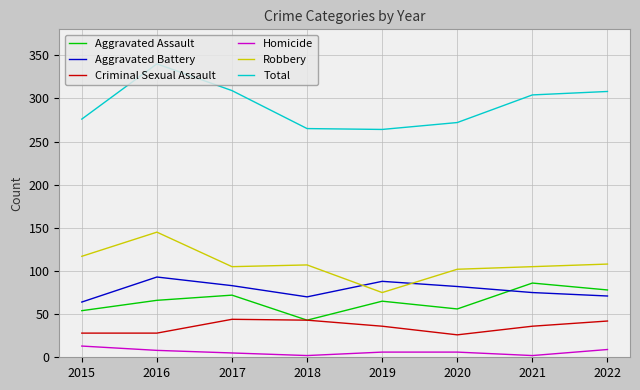

Is this an area chart (filled region under the line)?

No